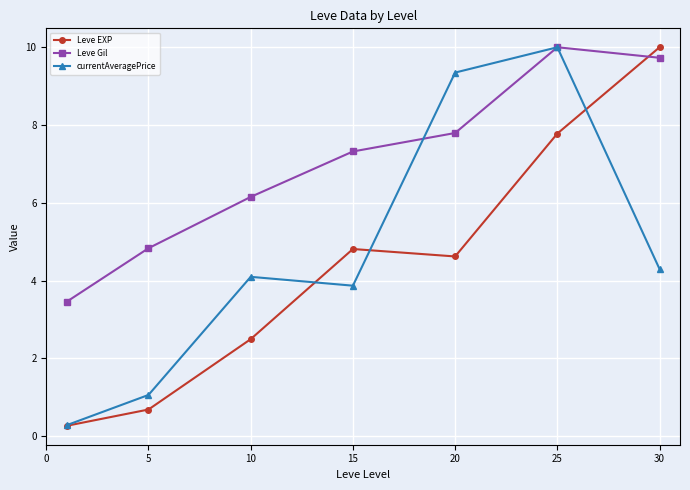

What is the difference between the maximum and minimum values in the Leve Gil series?

6.5